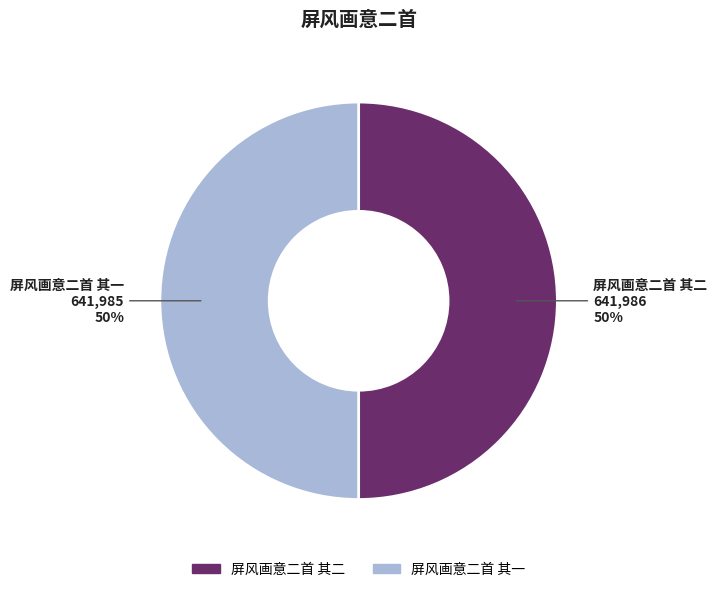

Is the sum of 屏风画意二首 其一 and 屏风画意二首 其二 greater than half?

Yes